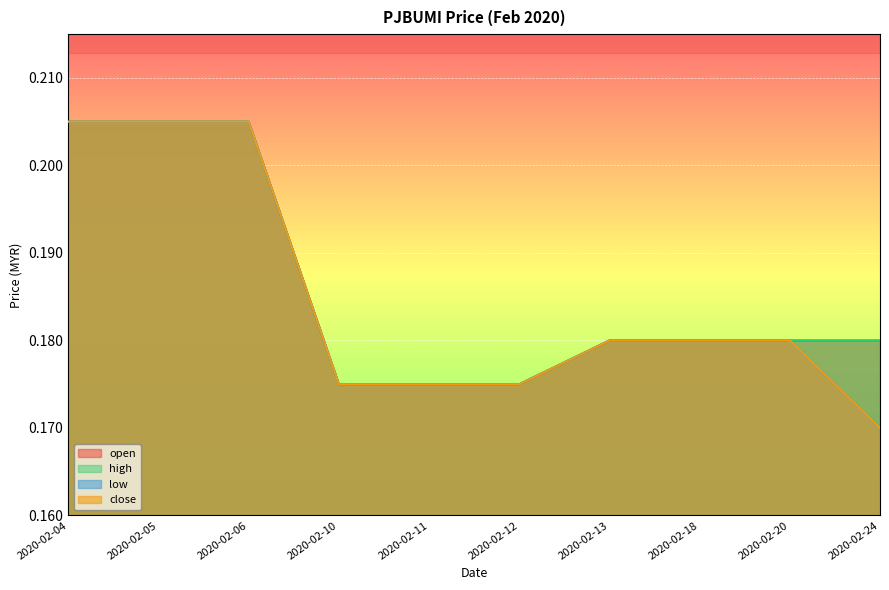

True or false: low and high intersect in this chart.

False